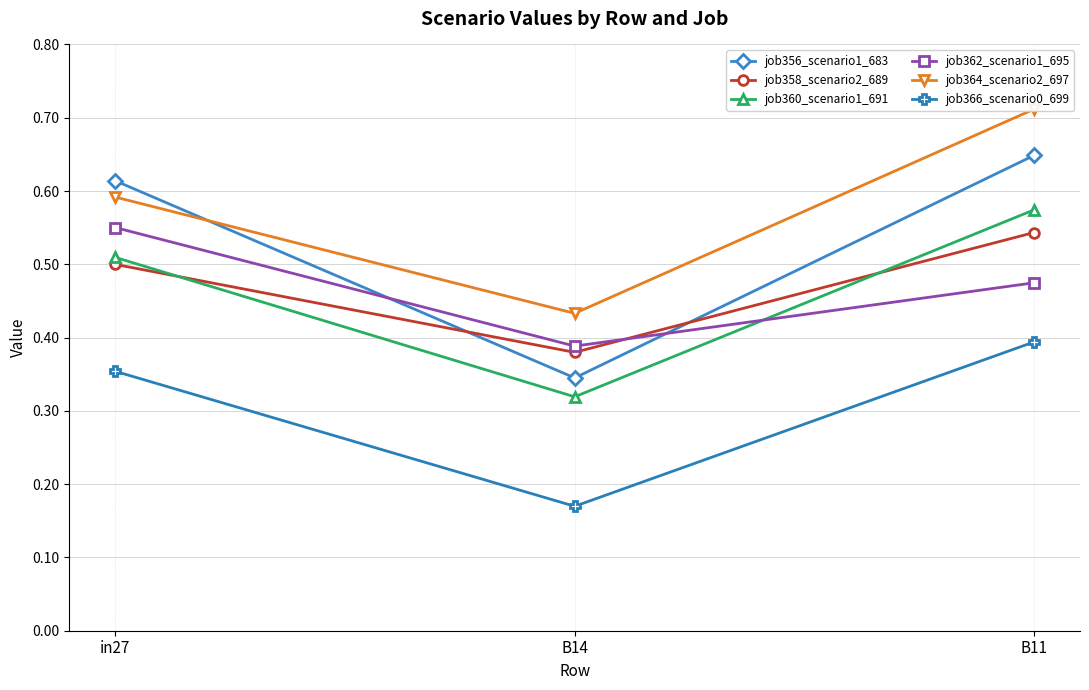

How many lines are shown in the chart?

6